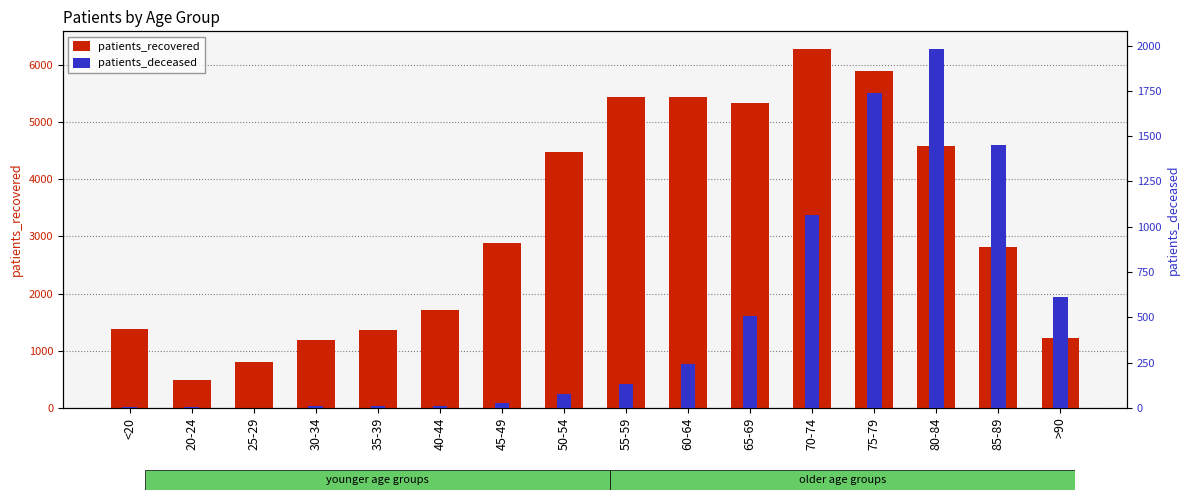

What is the lowest value of the patients_deceased series?

2